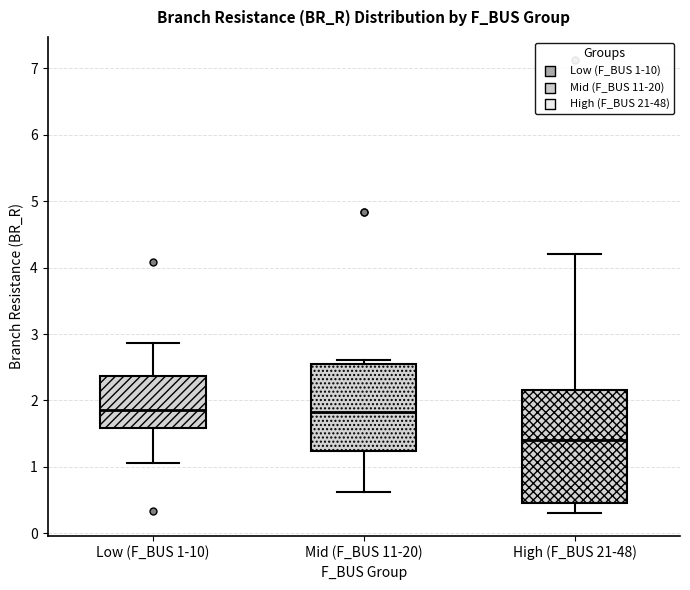

Comparing the boxes themselves (not the whiskers), which one is the tallest?

High (F_BUS 21-48)